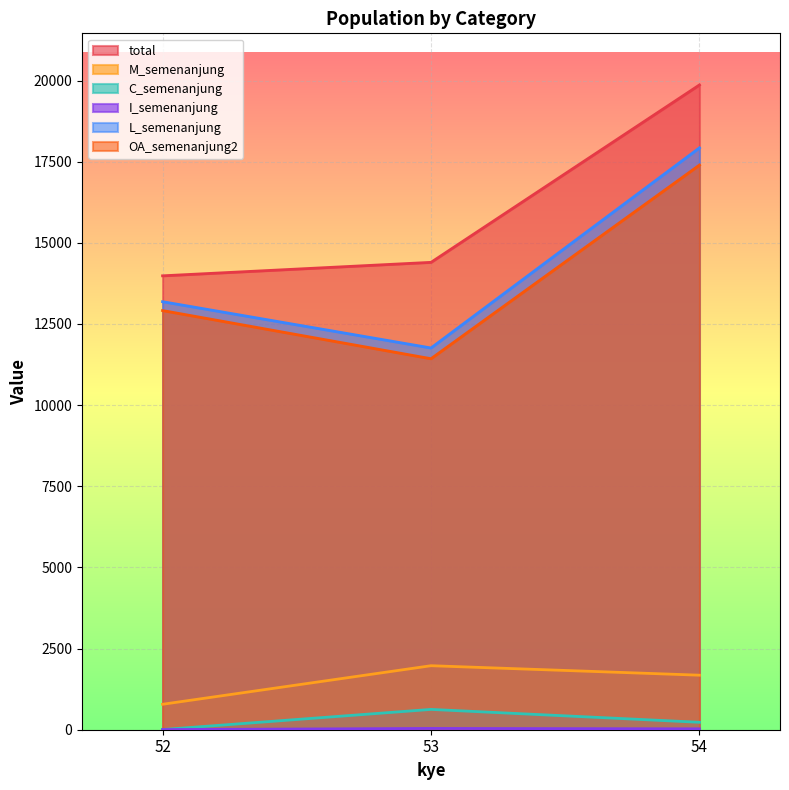

The I_semenanjung series shows 56 at 53. True or false?

False